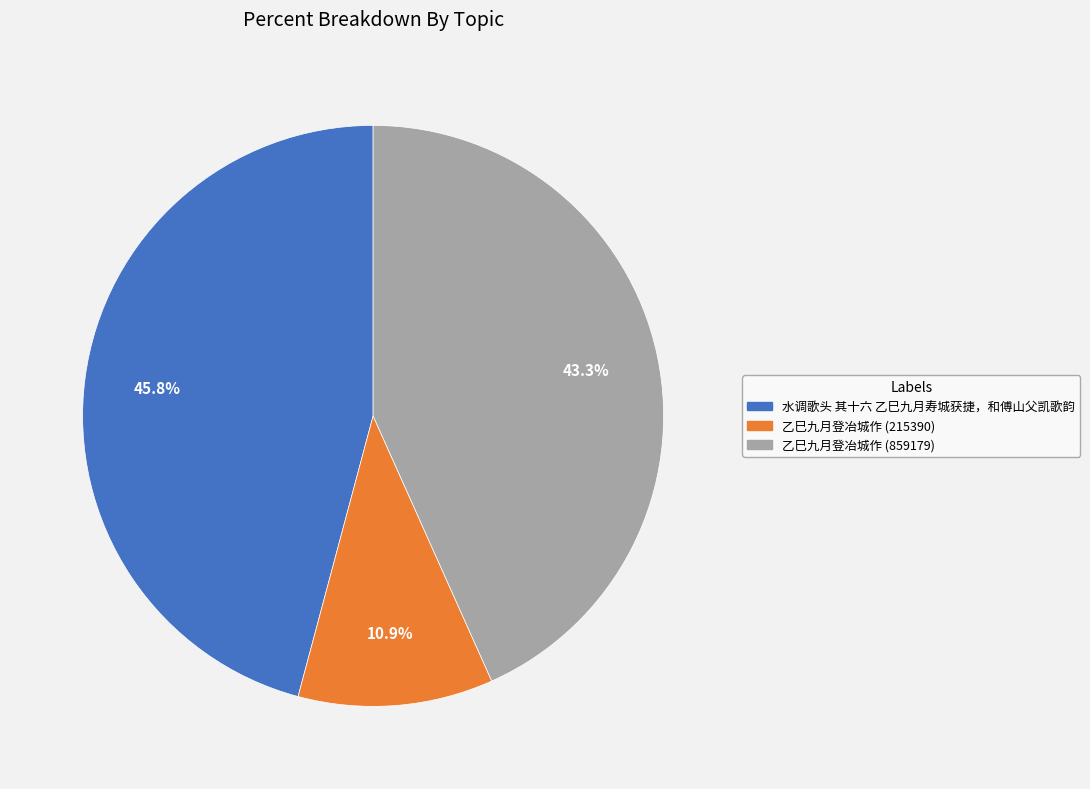

True or false: 乙巳九月登冶城作 (859179) accounts for 43% of the total.

True